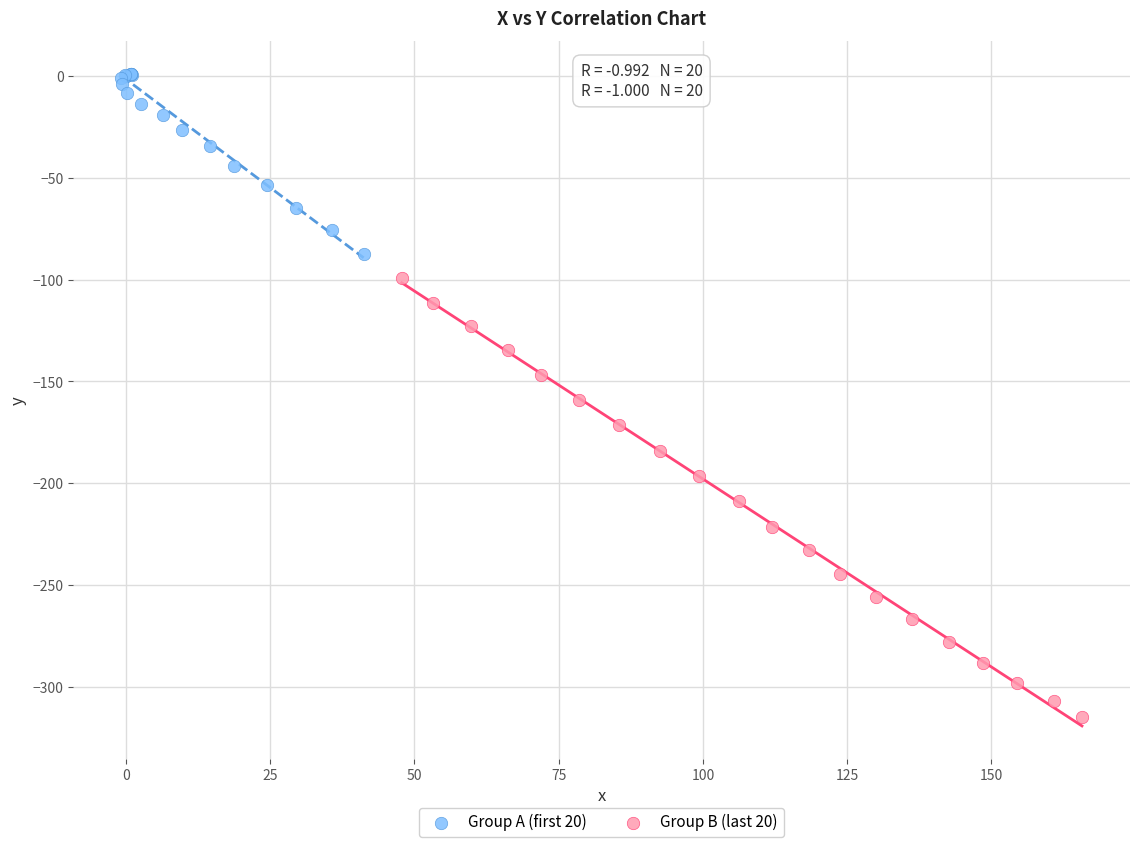

Which series has the largest Y range (max minus min)?

Group B (last 20)